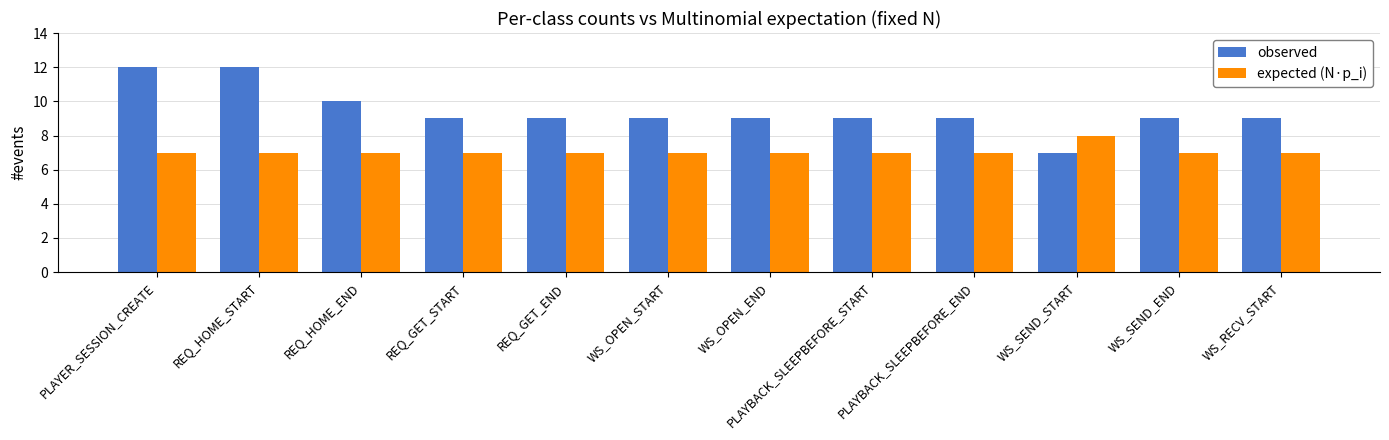

Reading left to right, extract all data points from this chart.

observed: 12	12	10	9	9	9	9	9	9	7	9	9
expected (N·p_i): 7	7	7	7	7	7	7	7	7	8	7	7